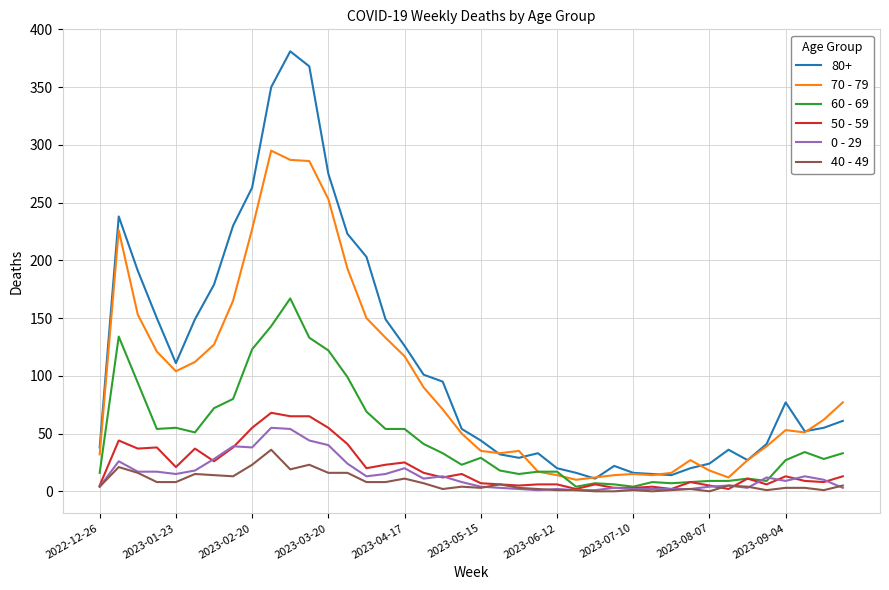

Which series has the widest spread of values?

80+